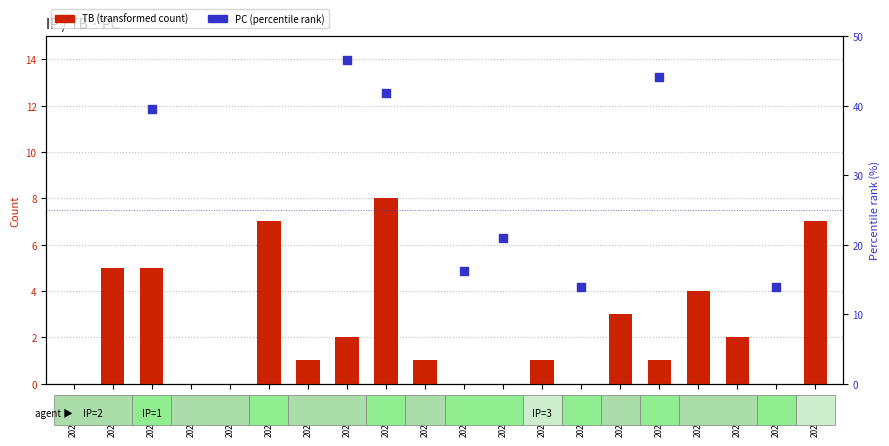

What are all the series names shown in the legend?

TB (transformed count), PC (percentile rank)